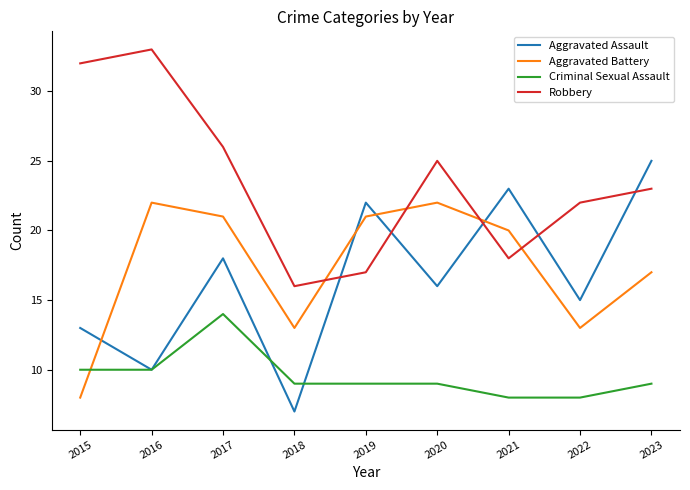

What is the spread (max minus min) of values at 2019?

13